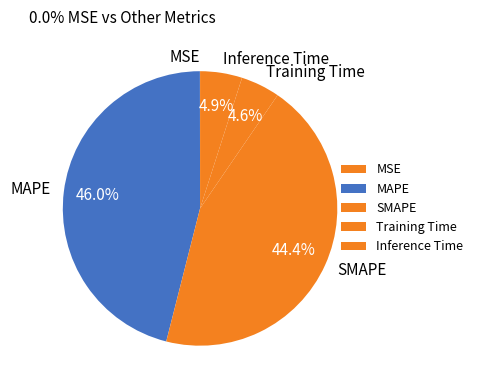

What is the largest slice in the pie chart?

MAPE